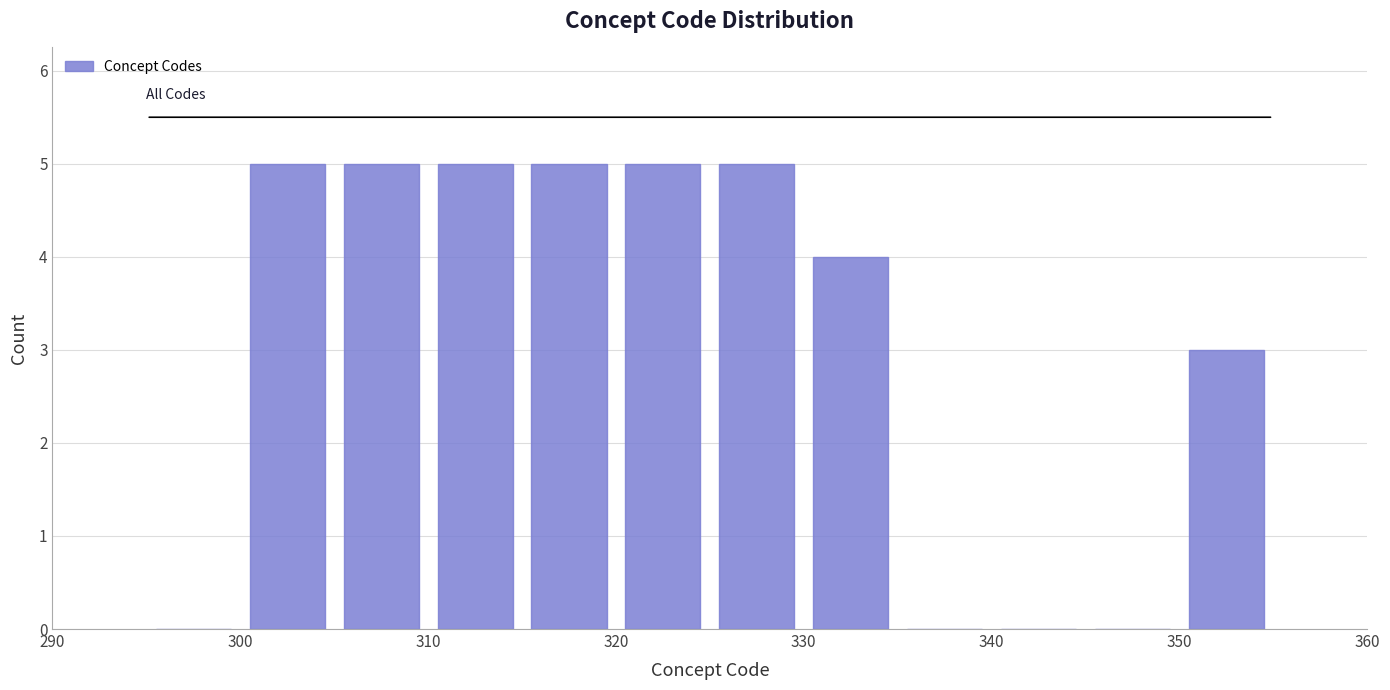

Reading left to right, transcribe this chart: for each bar, give the range it covers on the x-axis and its height. The values are not printed on the chart, so give them approximately, as read against the axis.

295 to 300: 0
300 to 305: 5
305 to 310: 5
310 to 315: 5
315 to 320: 5
320 to 325: 5
325 to 330: 5
330 to 335: 4
335 to 340: 0
340 to 345: 0
345 to 350: 0
350 to 355: 3